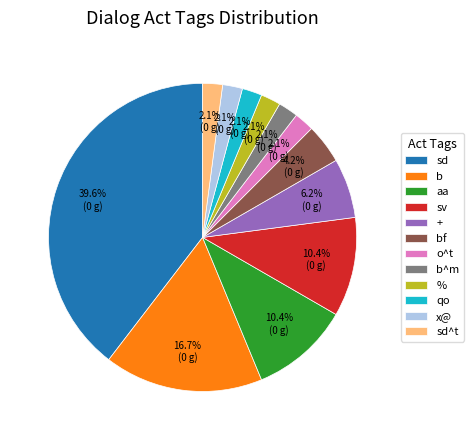

Is there a majority slice in this chart?

No